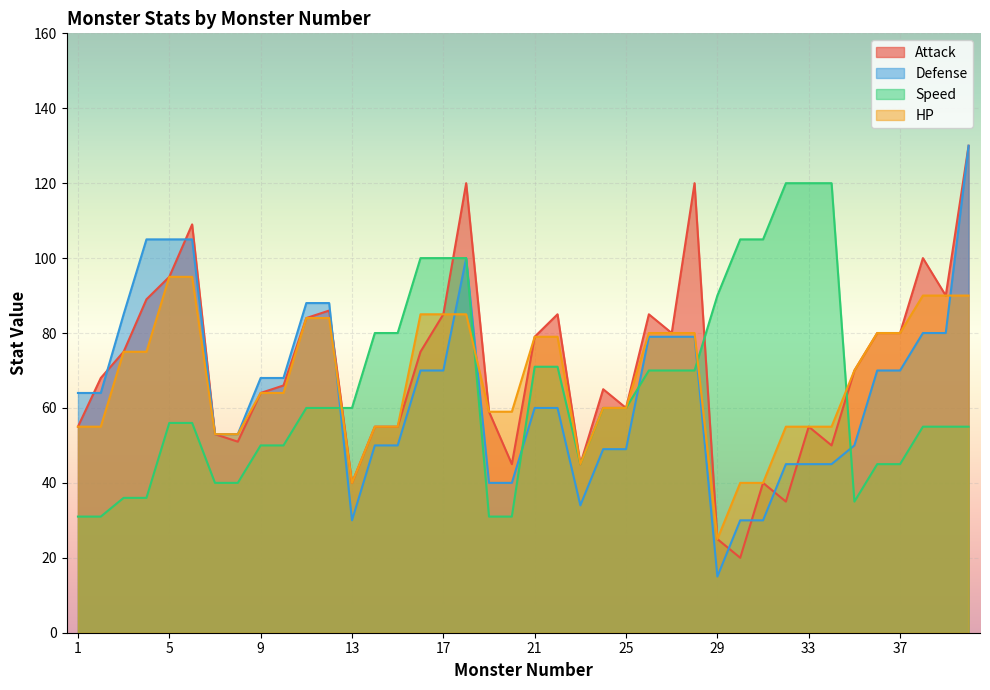

List the series in order of their peak value, lowest first.

HP, Speed, Attack, Defense